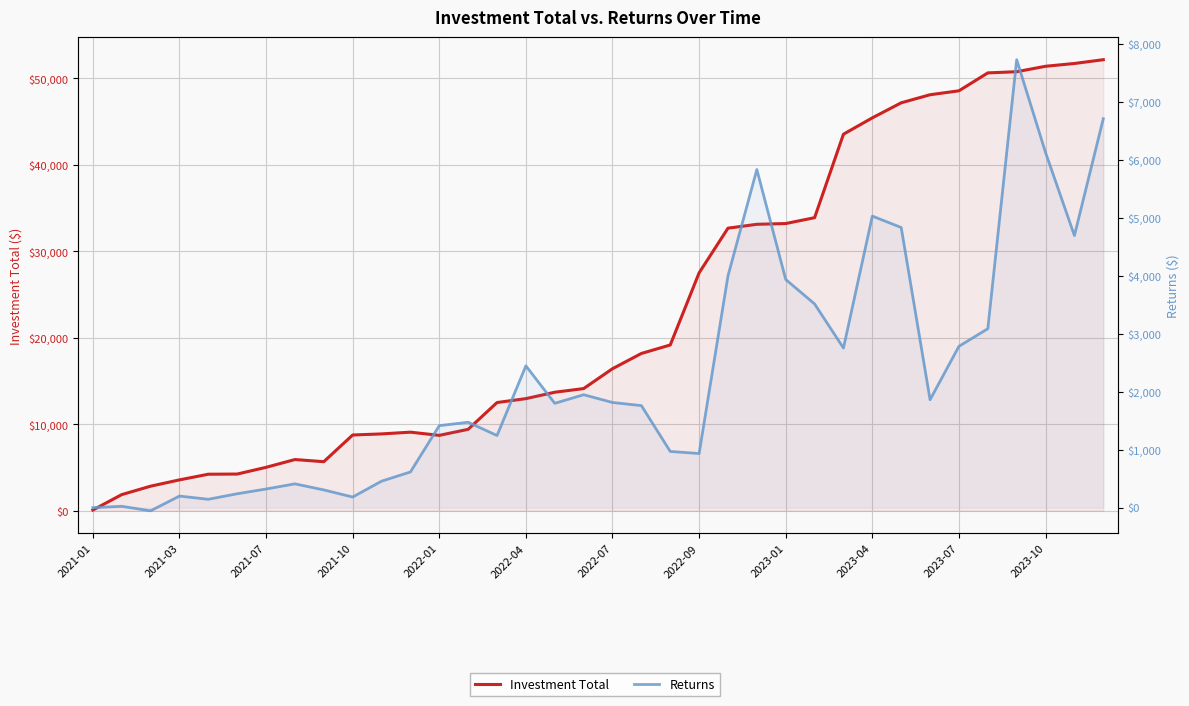

How many values in Returns are above zero?

34